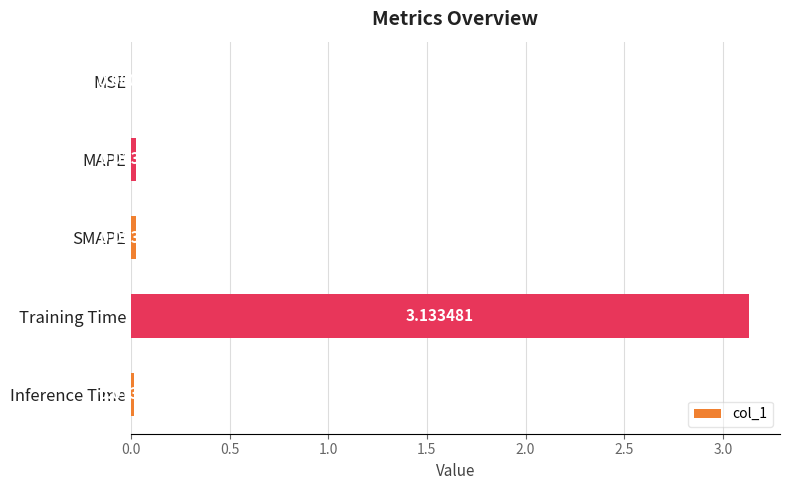

Which label corresponds to the largest value in the chart?

Training Time